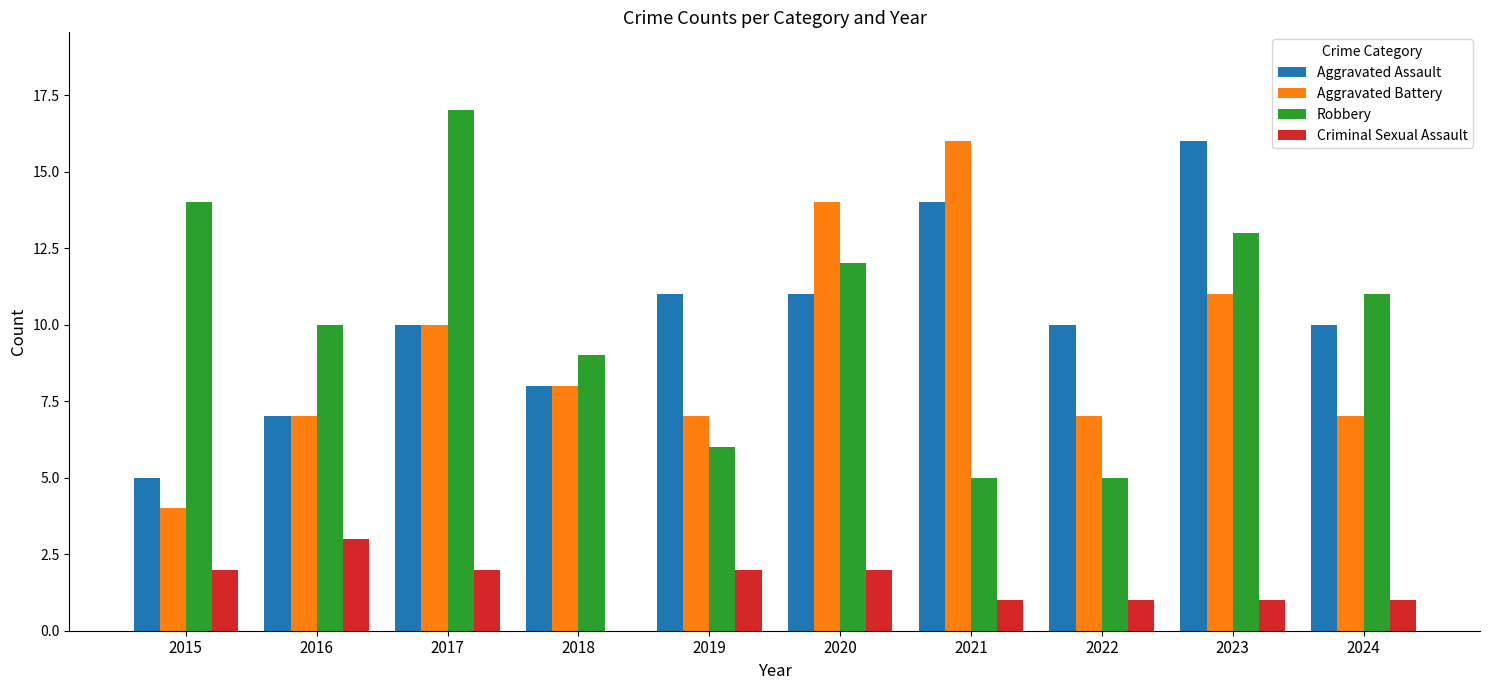

What are all the series names shown in the legend?

Aggravated Assault, Aggravated Battery, Robbery, Criminal Sexual Assault